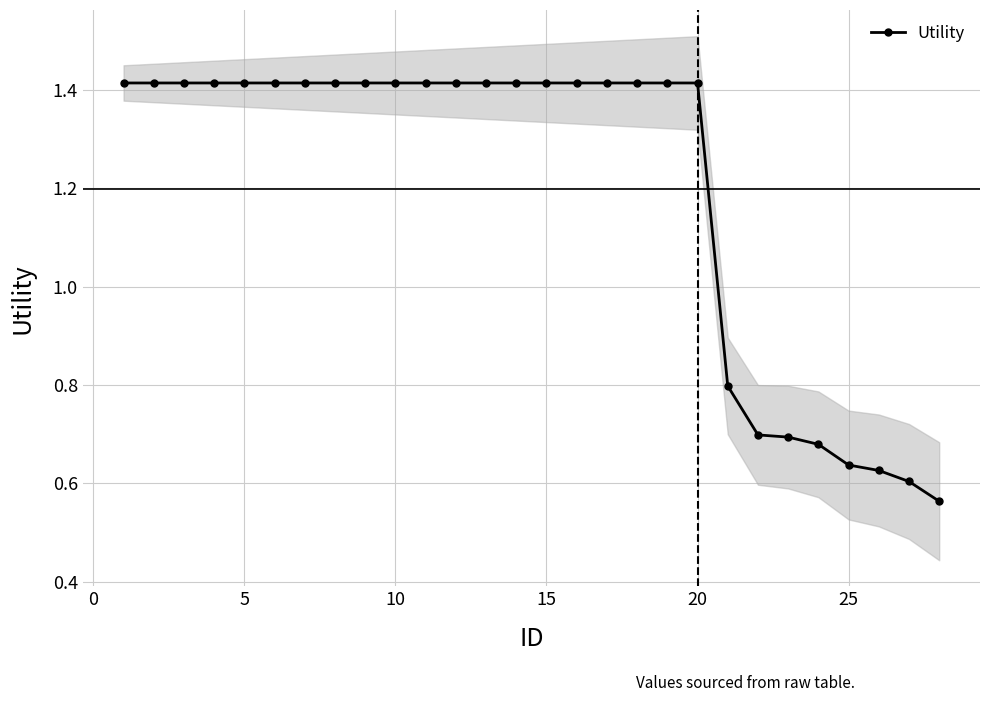

The Utility series shows 2.1 at 10. True or false?

False